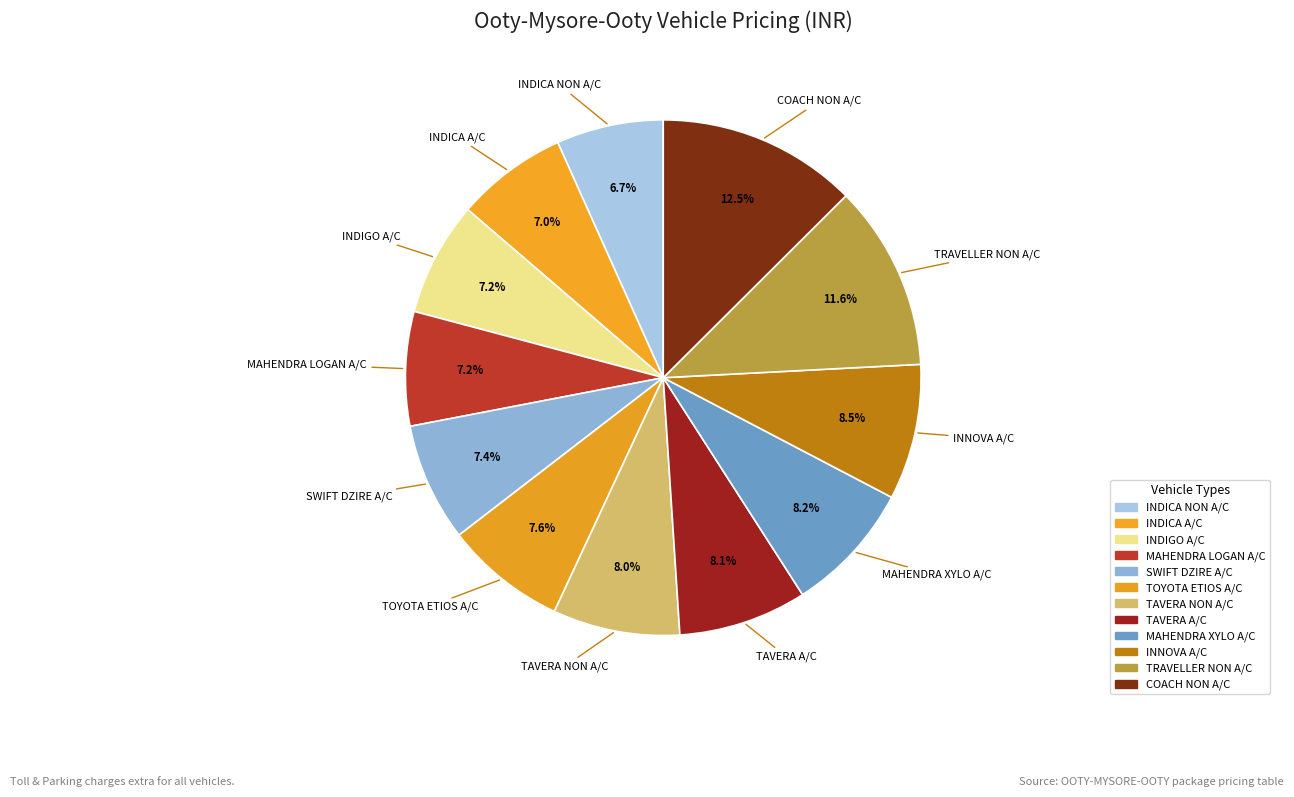

How much of the chart is everything except TAVERA A/C?

91.9%